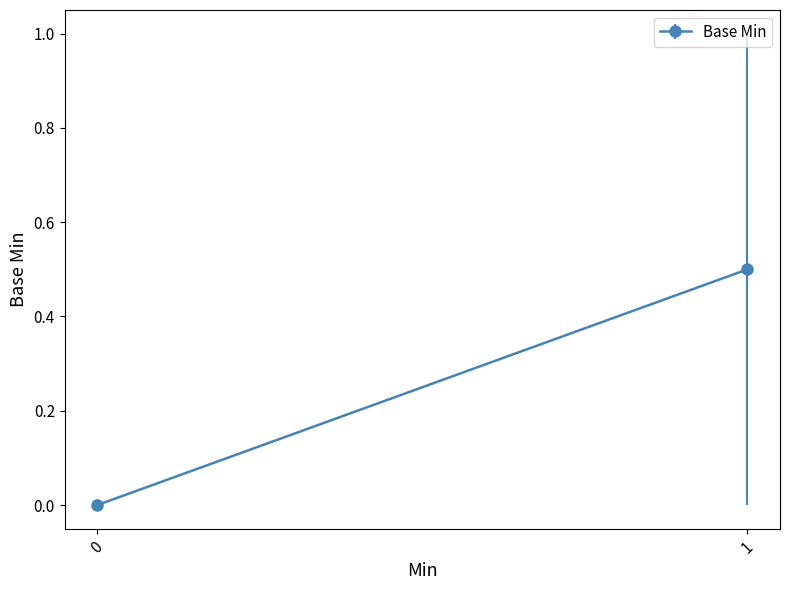

What is the maximum value shown in the chart?

1